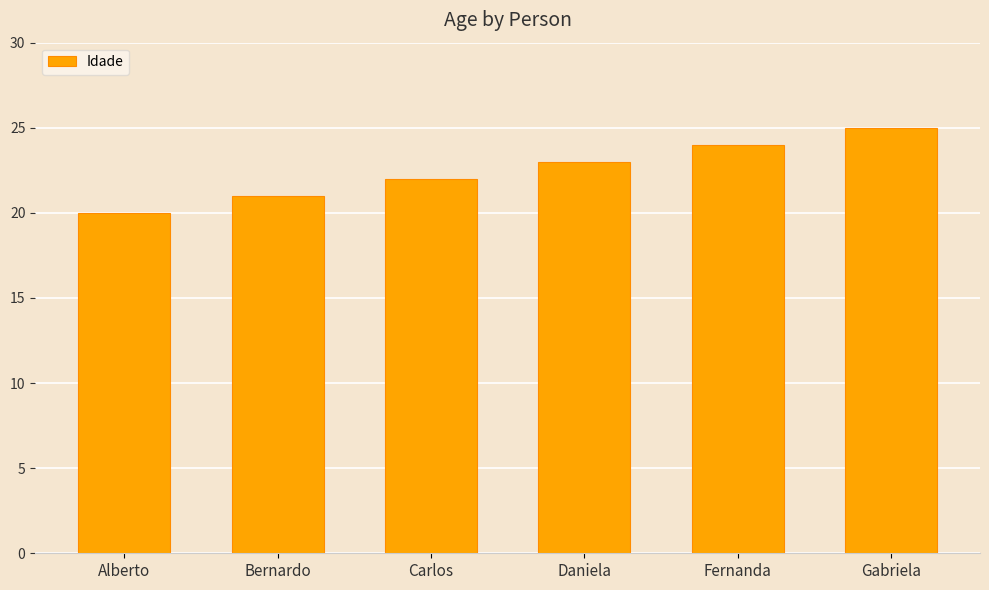

Read the value at Fernanda.

24